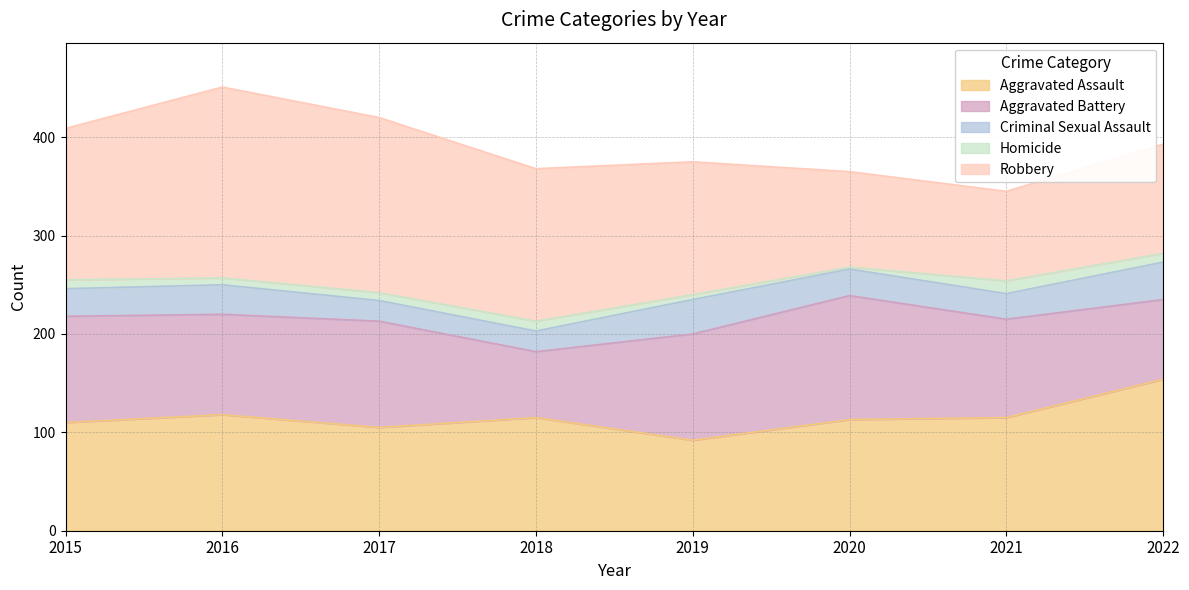

True or false: Robbery has a value of 135 at 2019.

True